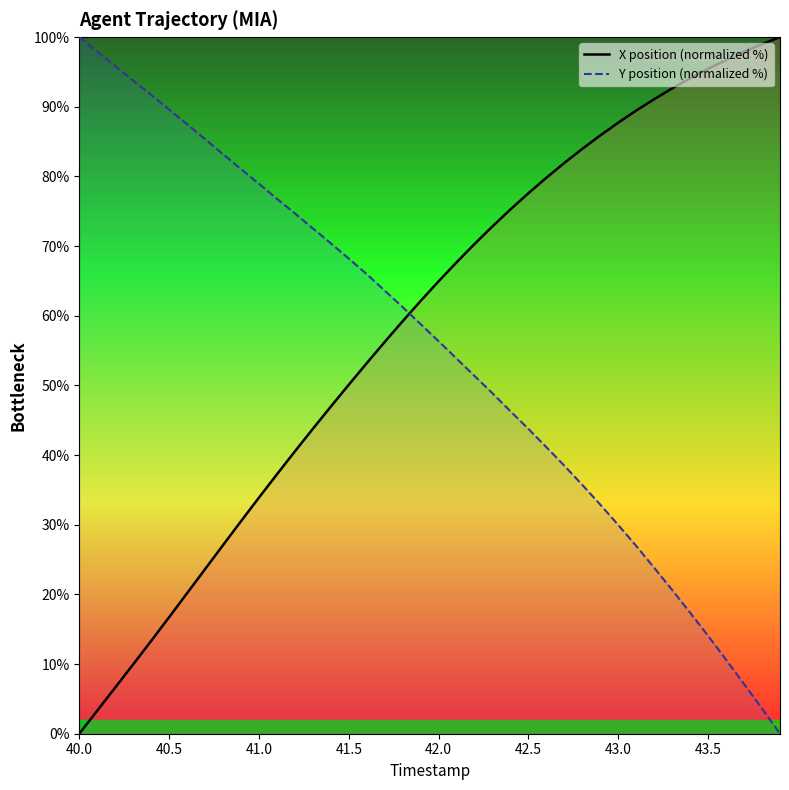

What is the difference between the second highest and second lowest values in the X position (normalized %) series?

95.7